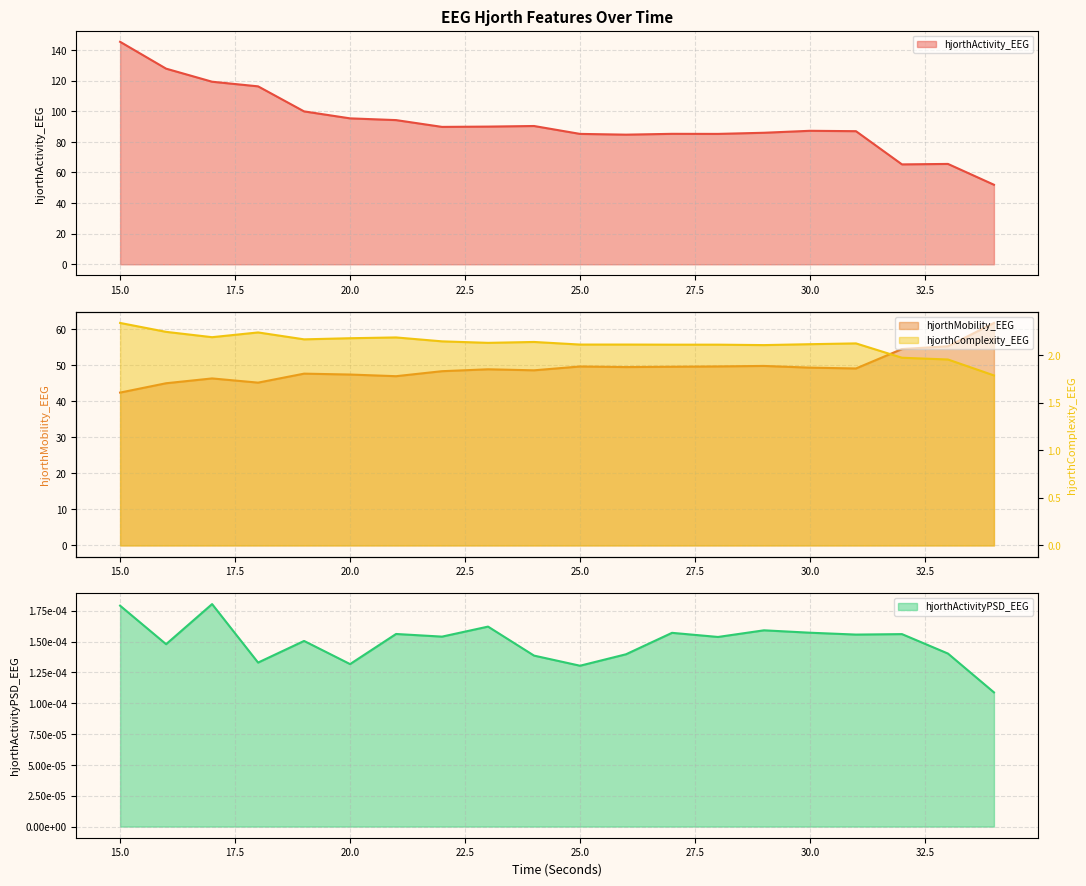

At which label does hjorthMobility_EEG reach its peak?

34